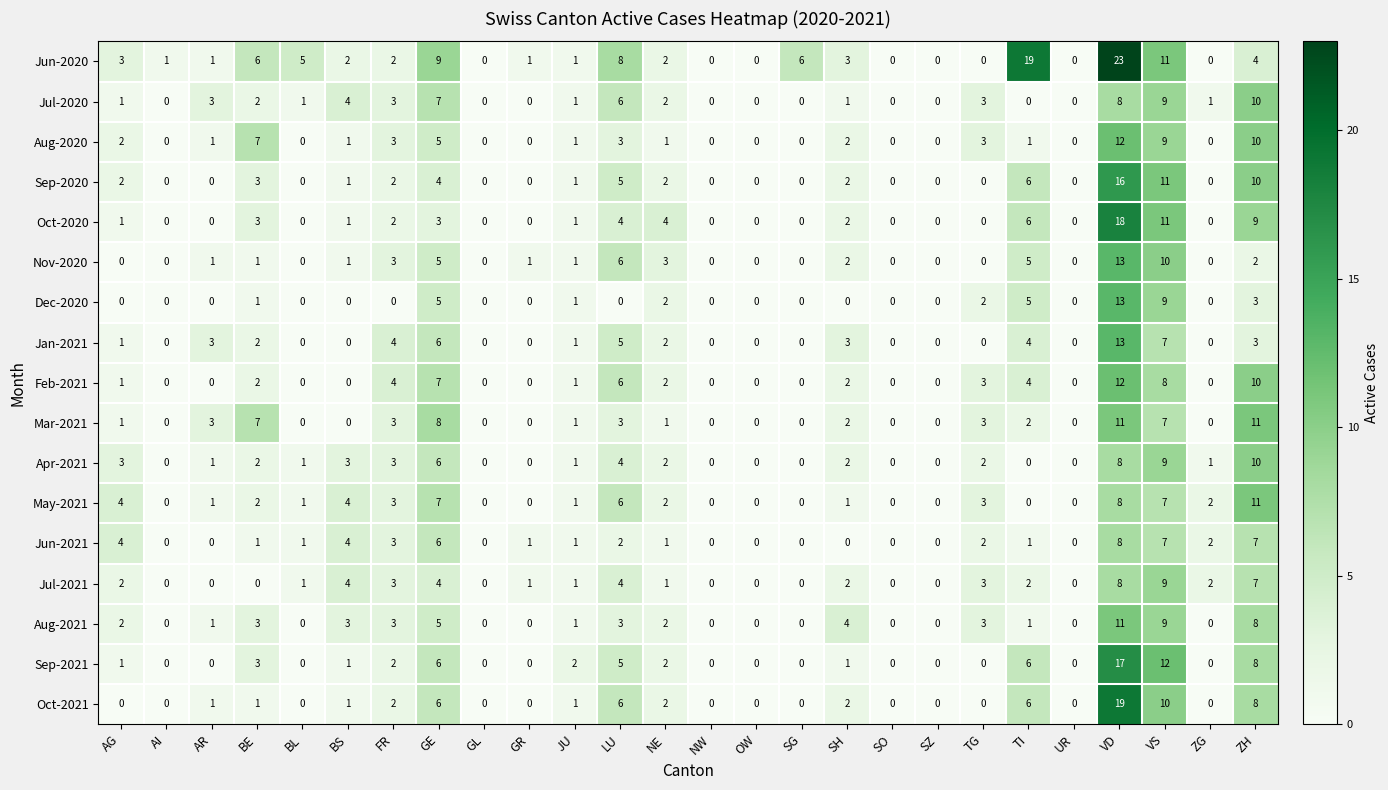

Which series has the largest range (max minus min)?

Jun-2020